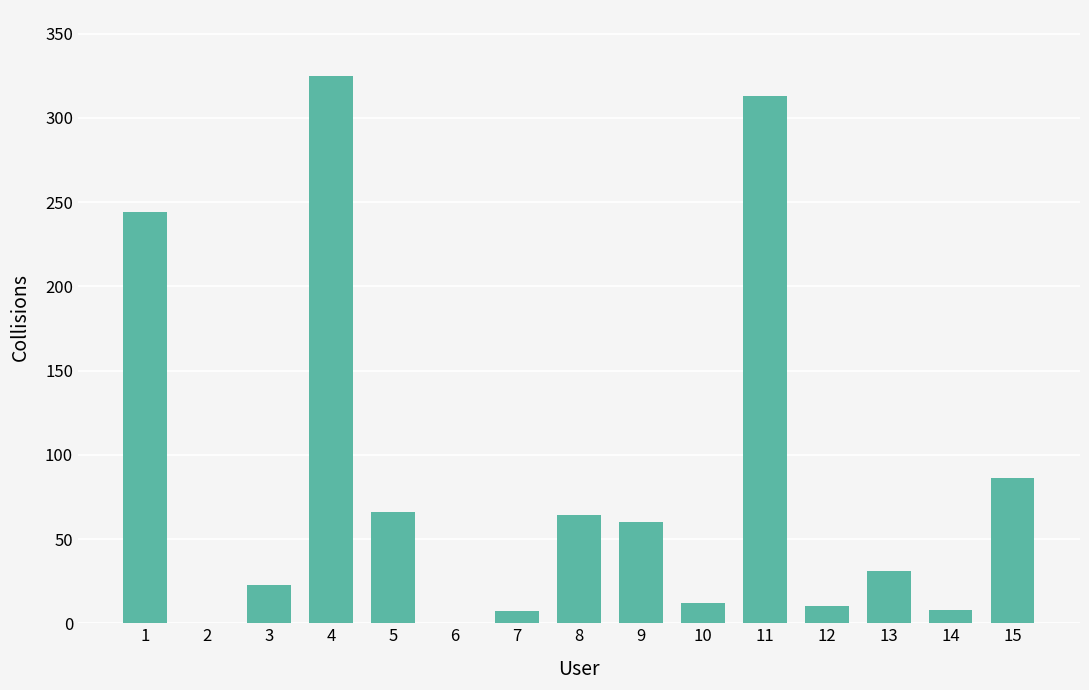

What is the maximum value shown in the chart?

325